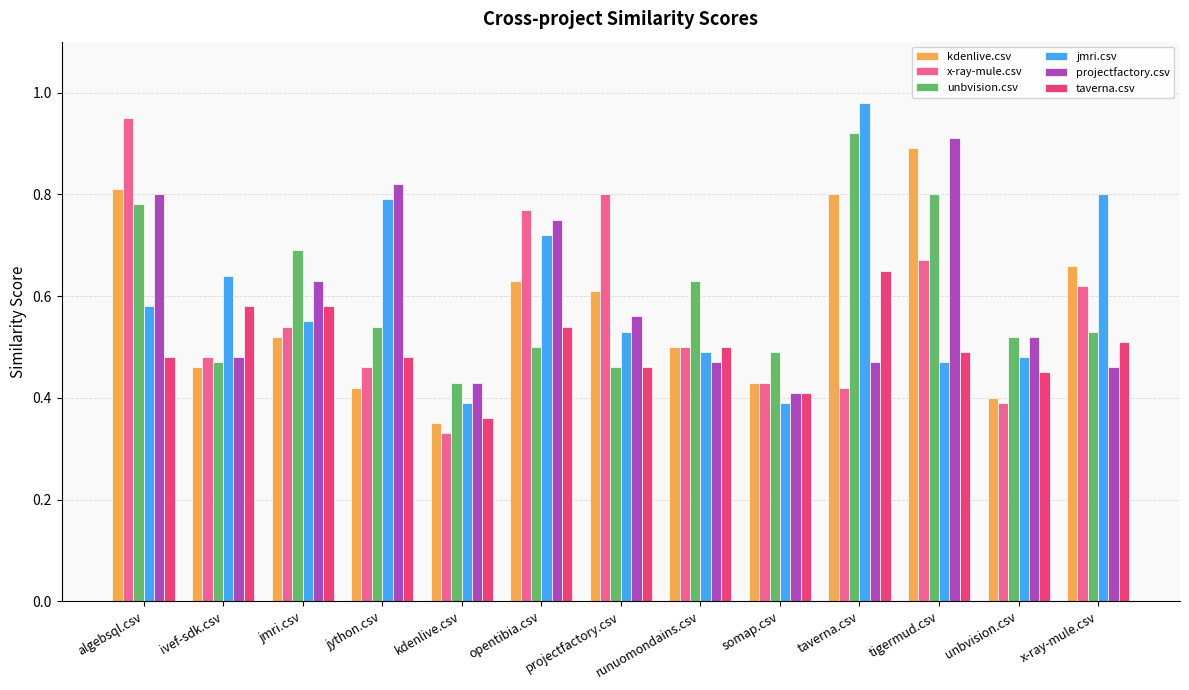

Which category has the lowest value in the taverna.csv series?

kdenlive.csv